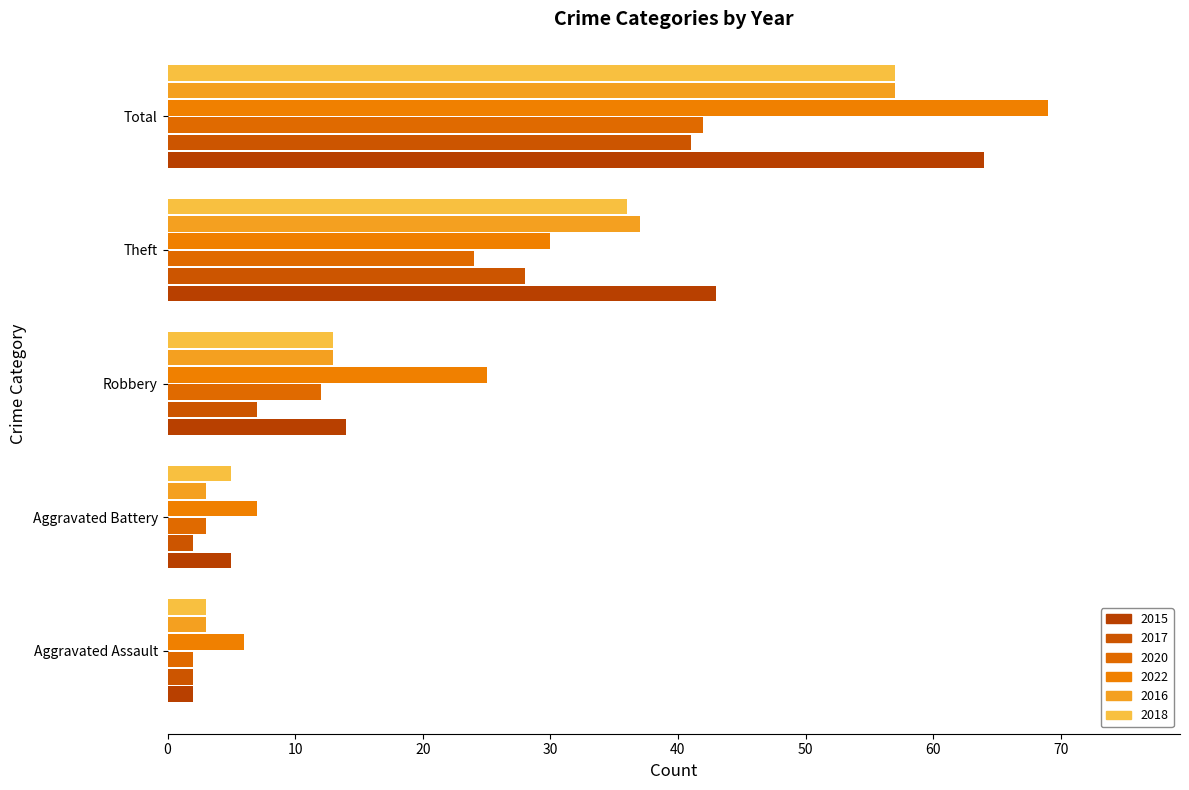

At how many categories does at least one series exceed 16?

3